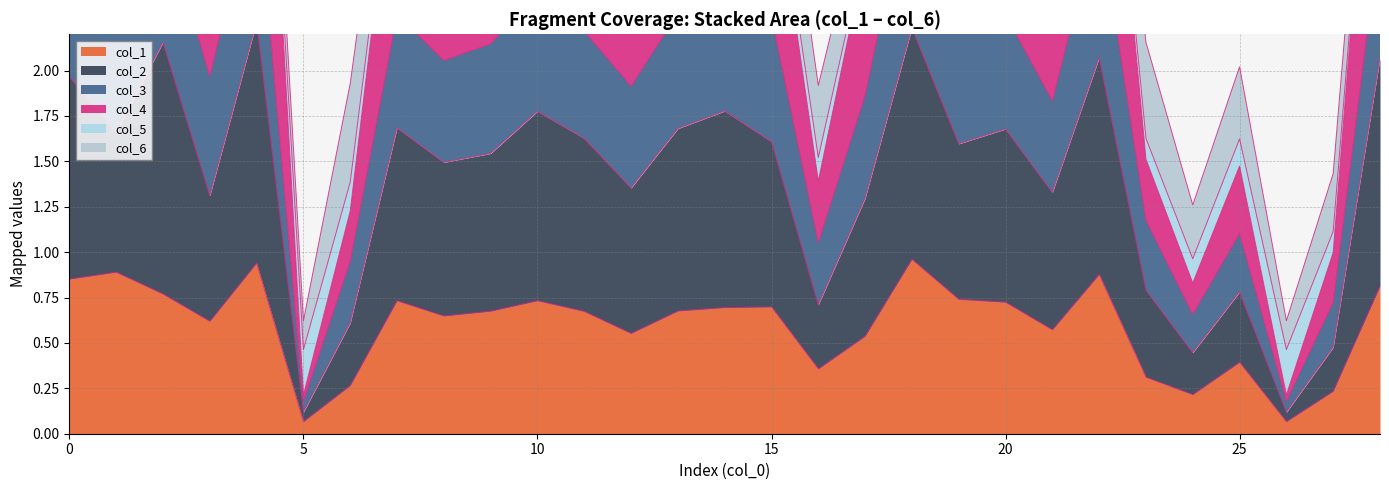

At how many categories does at least one series exceed 4?

6